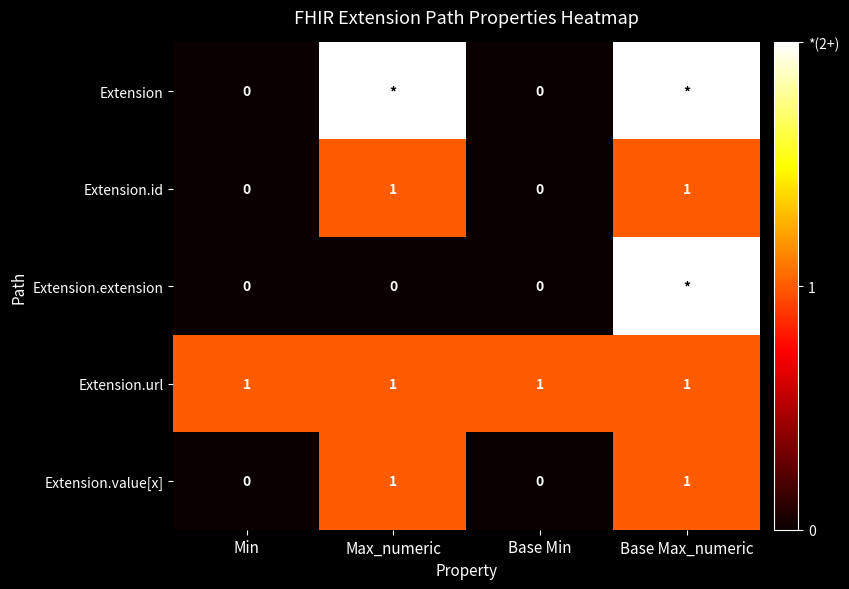

What is the sum of all Extension.url values?

4